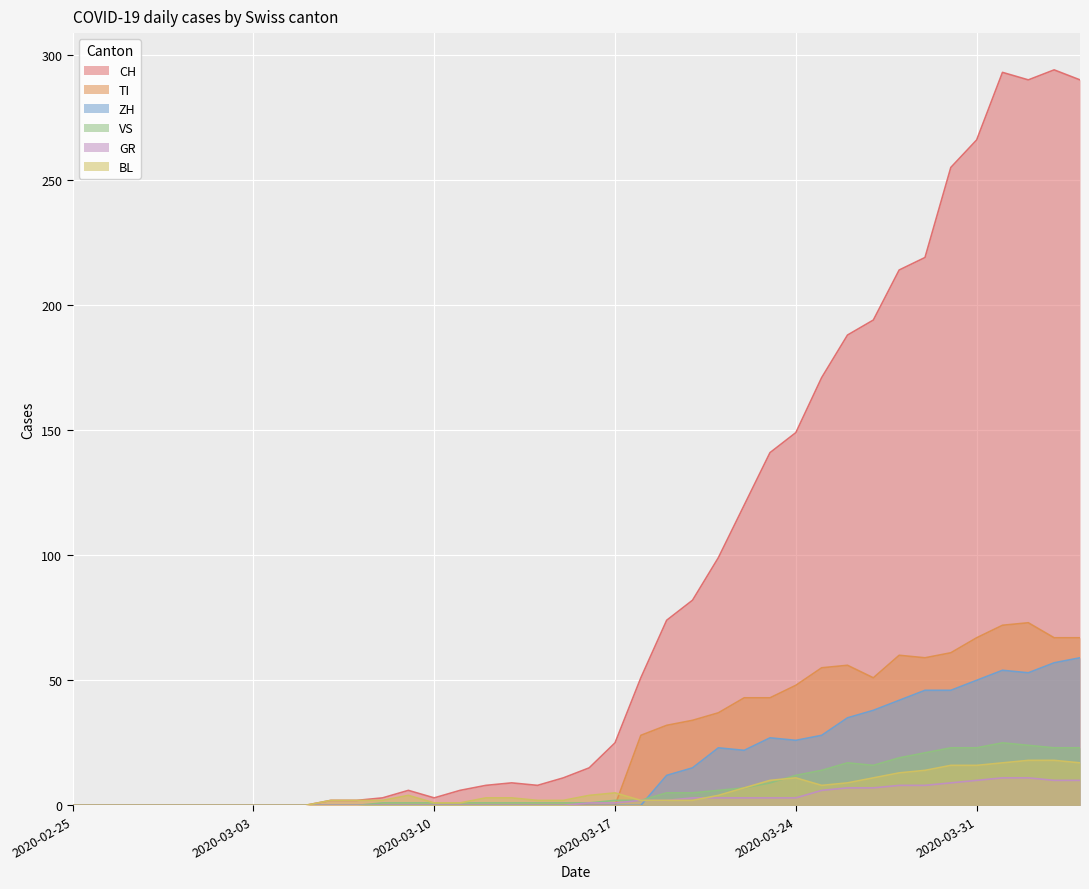

How many lines are shown in the chart?

6